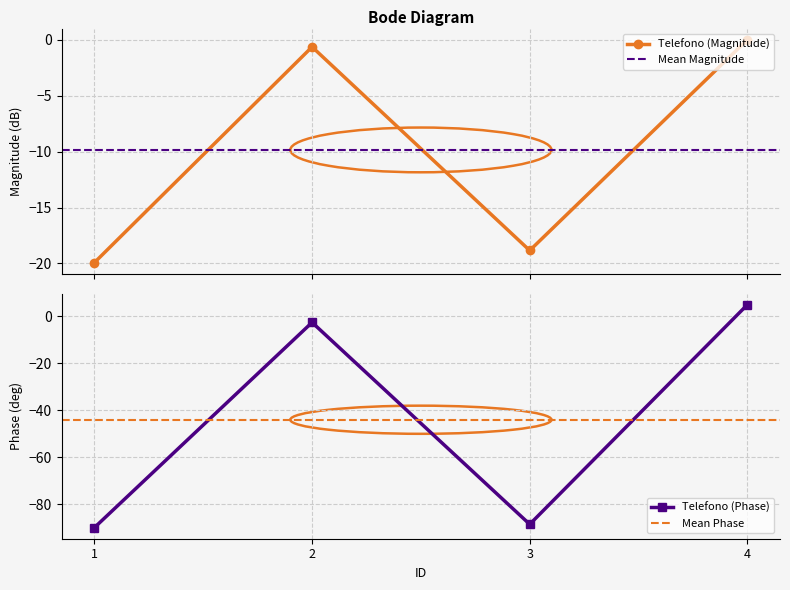

List the labels in order of value, largest first.

4, 2, 3, 1